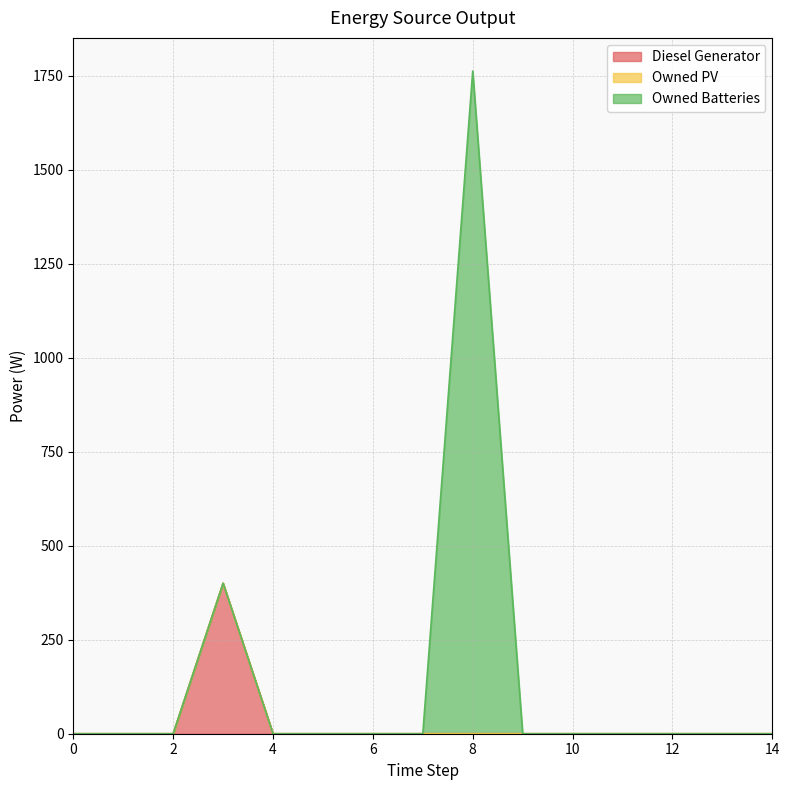

How many lines are shown in the chart?

3